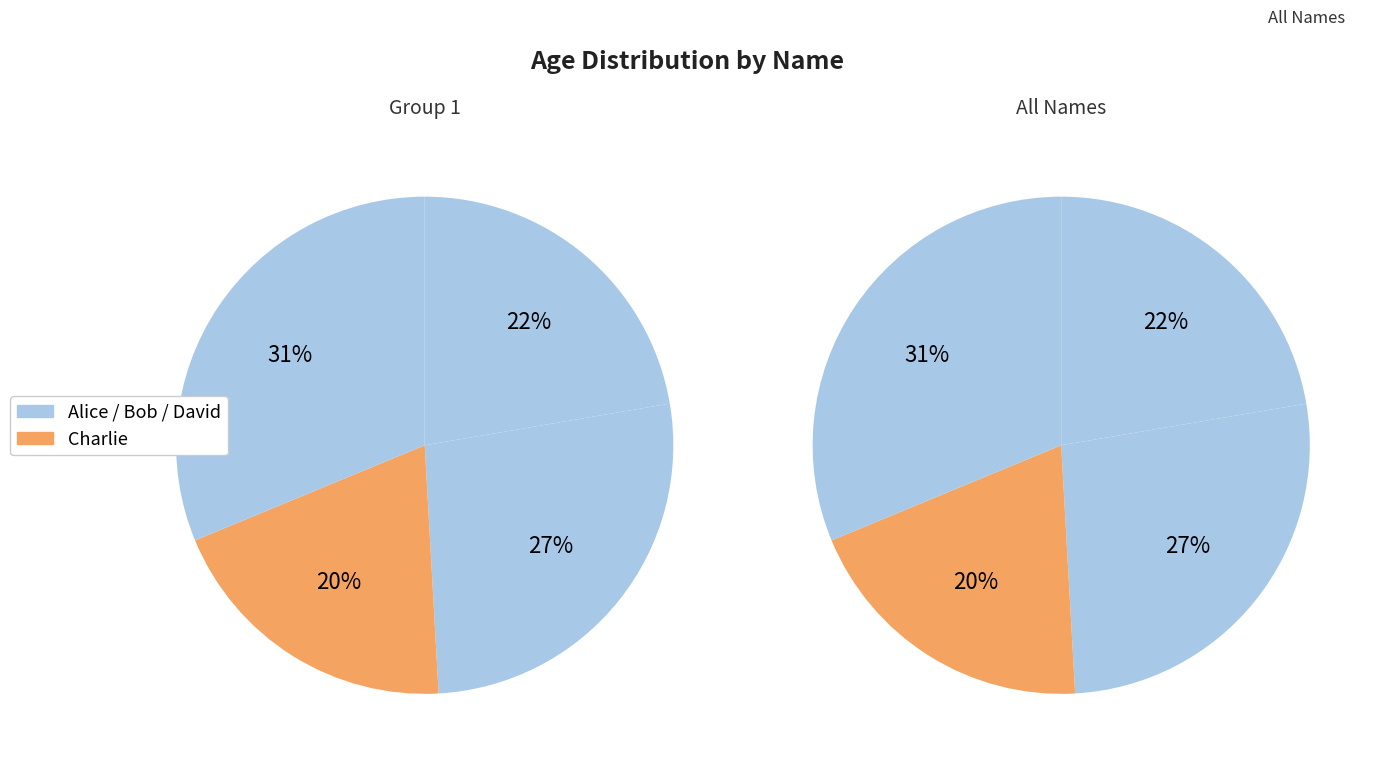

Rank the categories by value from lowest to highest.

Charlie, Alice, Bob, David